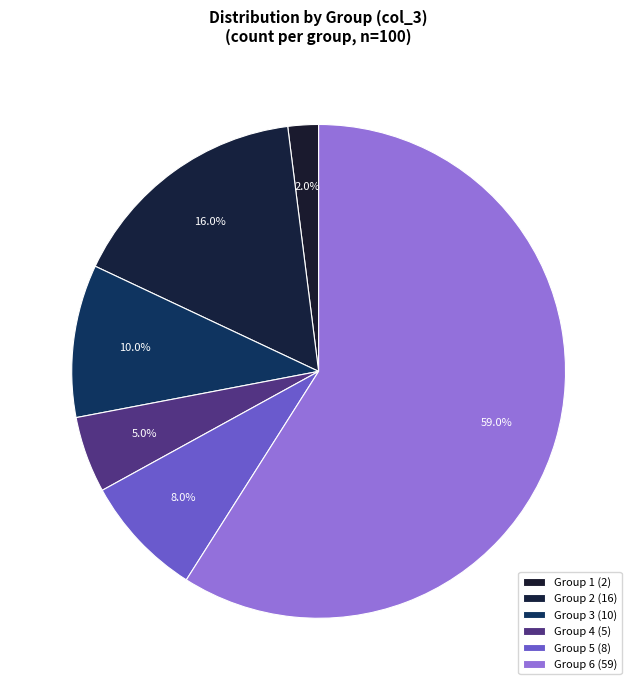

Is there a majority slice in this chart?

Yes